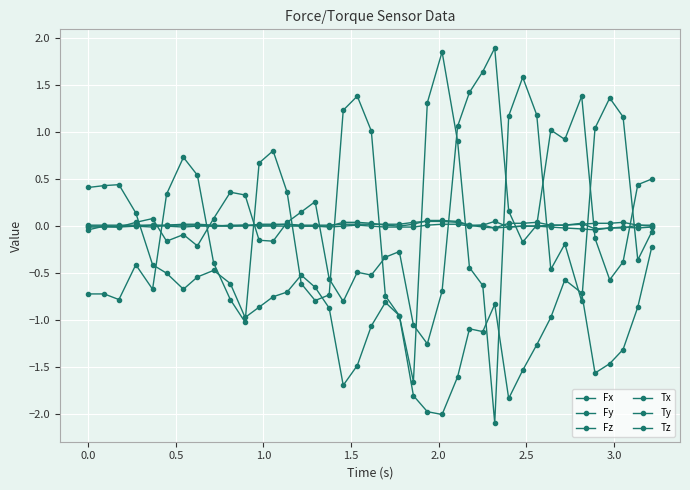

How many data points in Fx are less than 0?

22